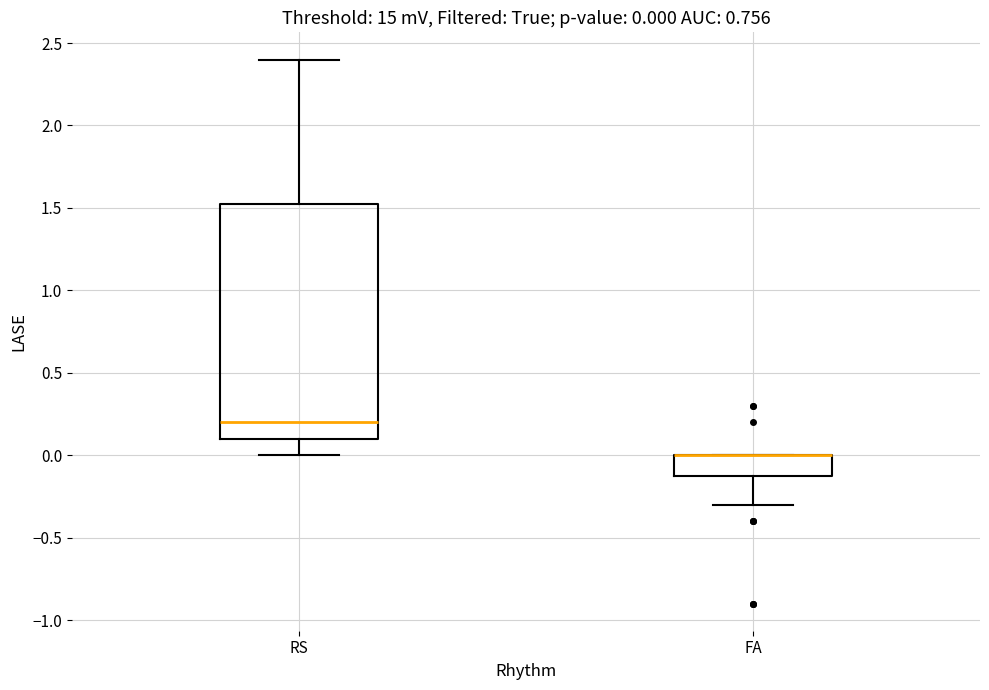

Which box is the tallest, from its lower edge to its upper edge?

RS